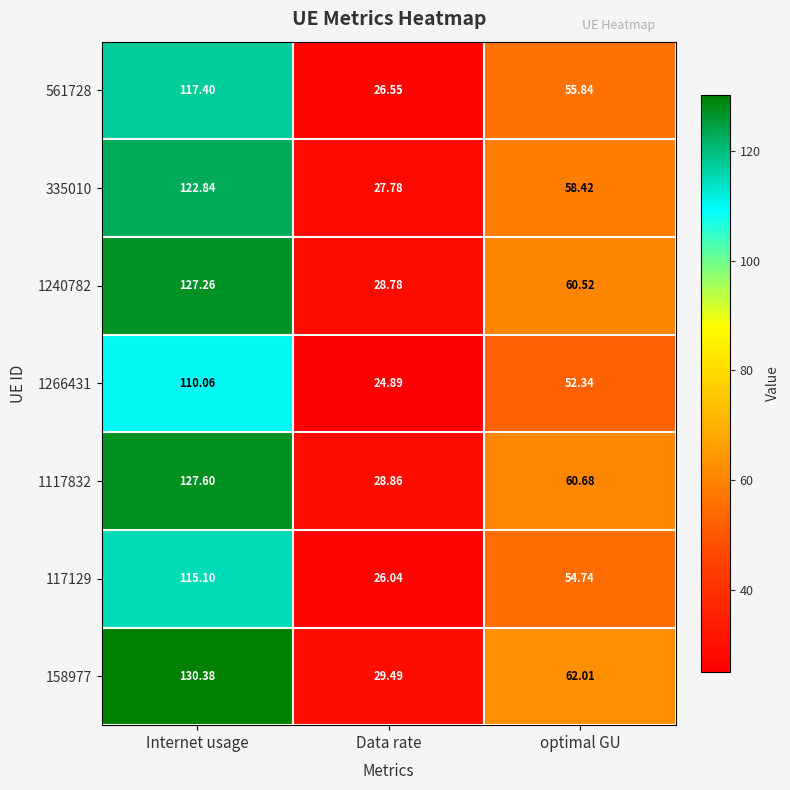

Rank the series at Internet usage from highest to lowest value.

158977, 1117832, 1240782, 335010, 561728, 117129, 1266431